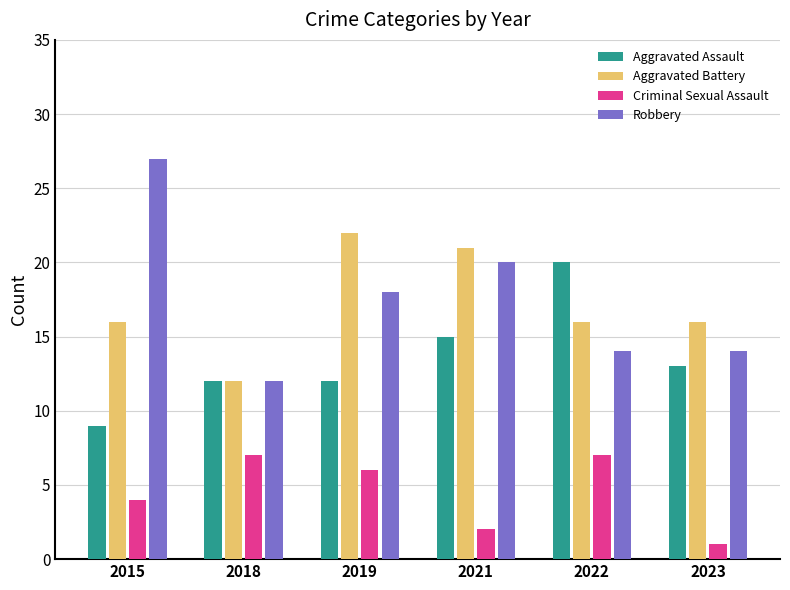

Reading right to left, extract all data points from this chart.

Aggravated Assault: 13	20	15	12	12	9
Aggravated Battery: 16	16	21	22	12	16
Criminal Sexual Assault: 1	7	2	6	7	4
Robbery: 14	14	20	18	12	27